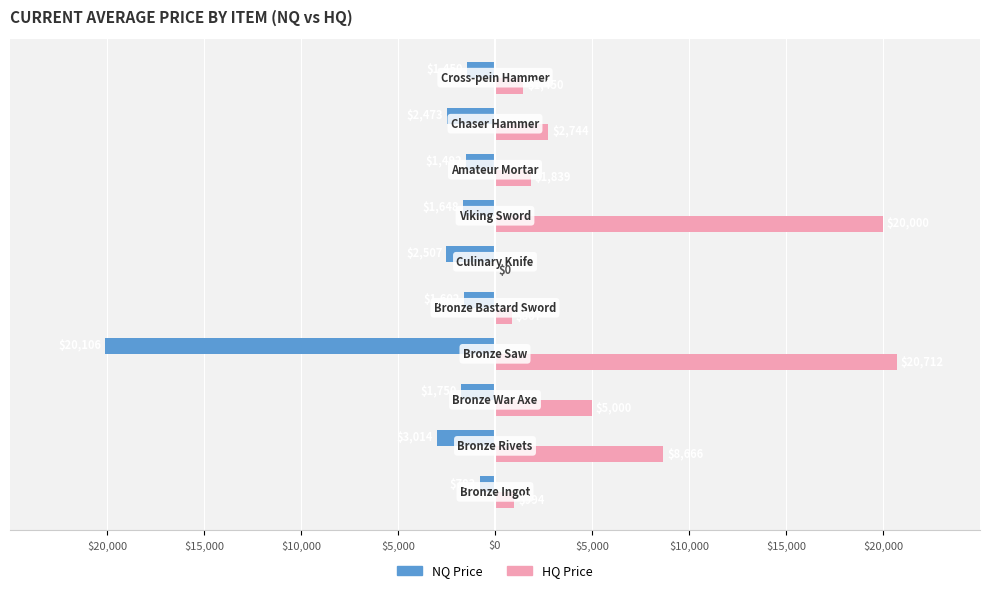

What are all the series names shown in the legend?

NQ Price, HQ Price